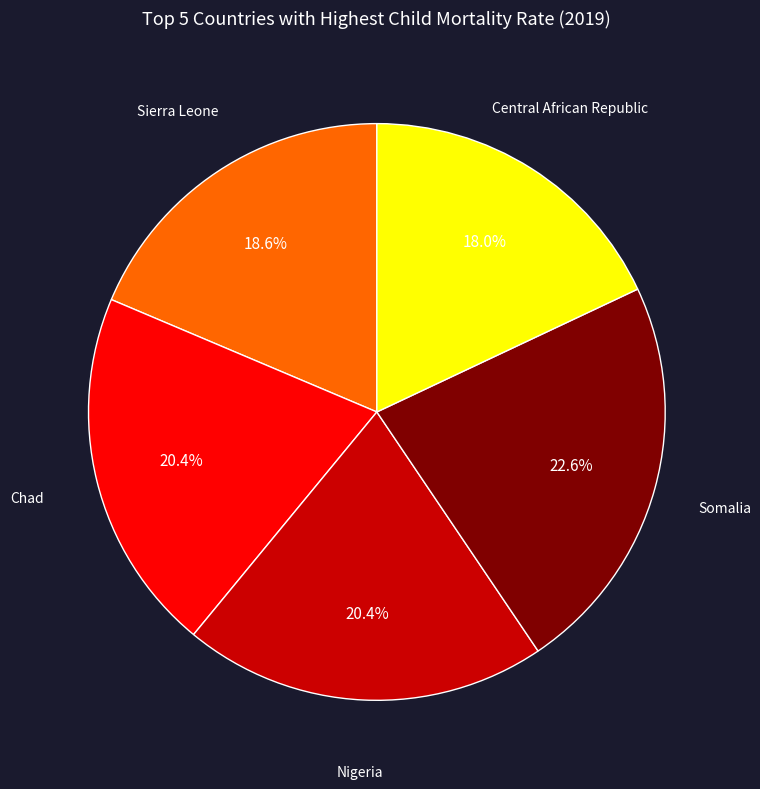

To the nearest percent, what is the average slice percentage?

20%